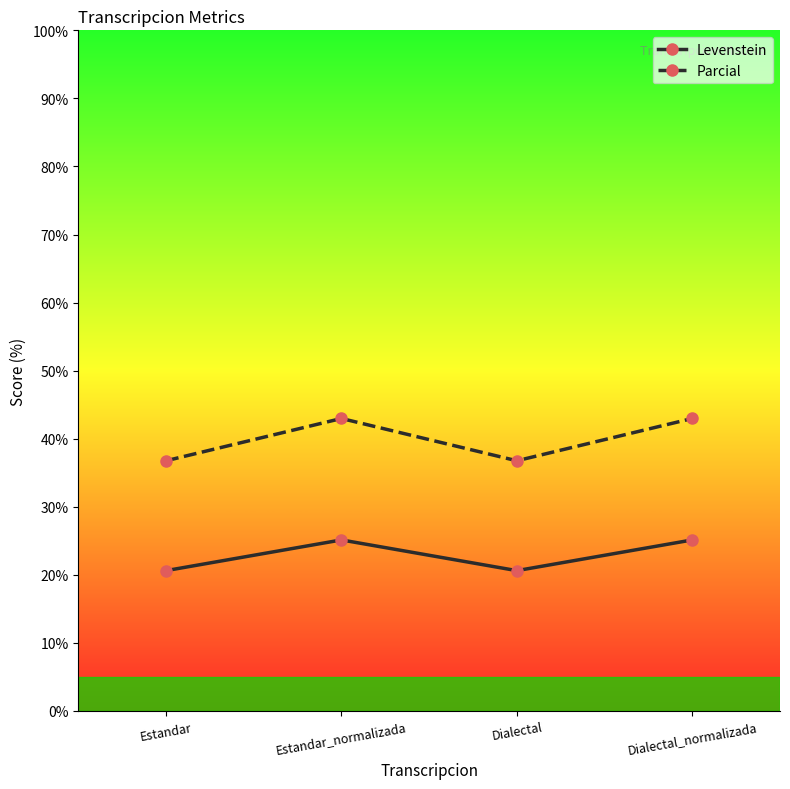

What is the label of the 2nd point from the right?

Dialectal